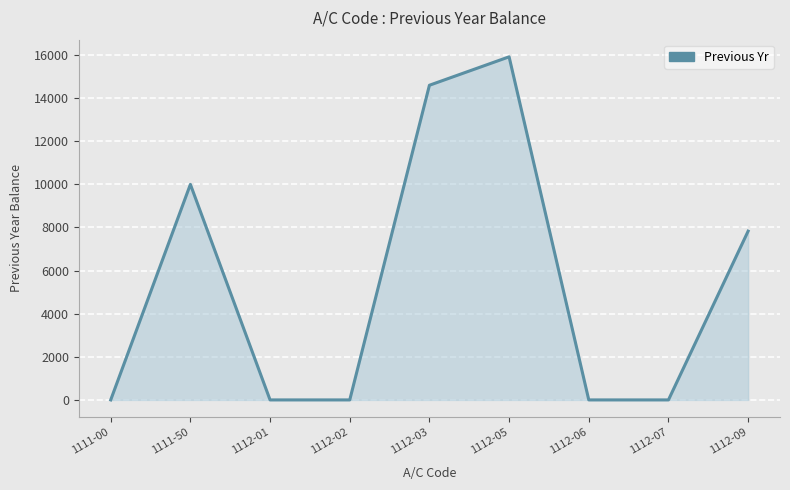

The value at 1112-07 is 0.0. True or false?

True